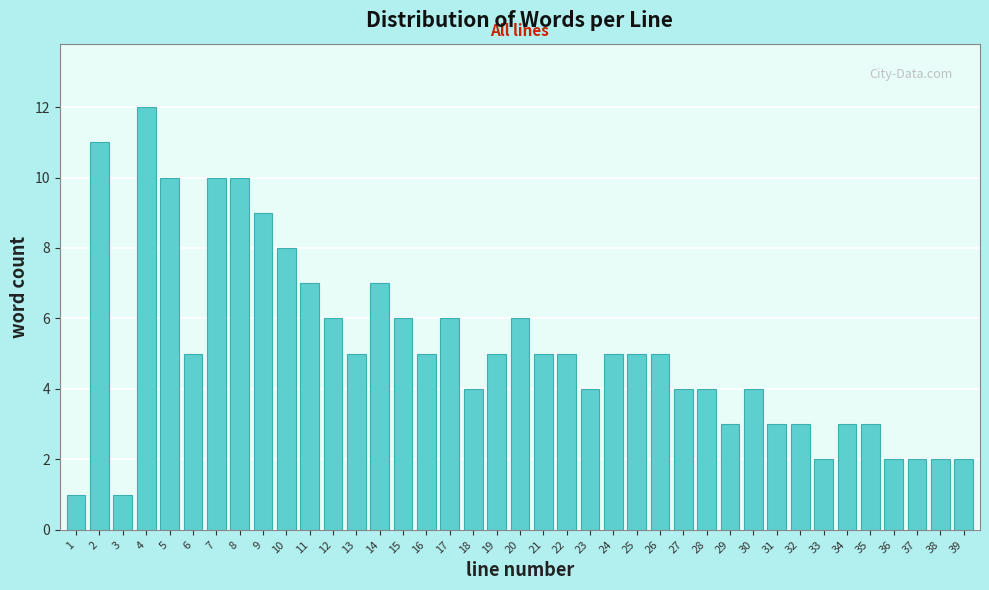

What is the average value?

5